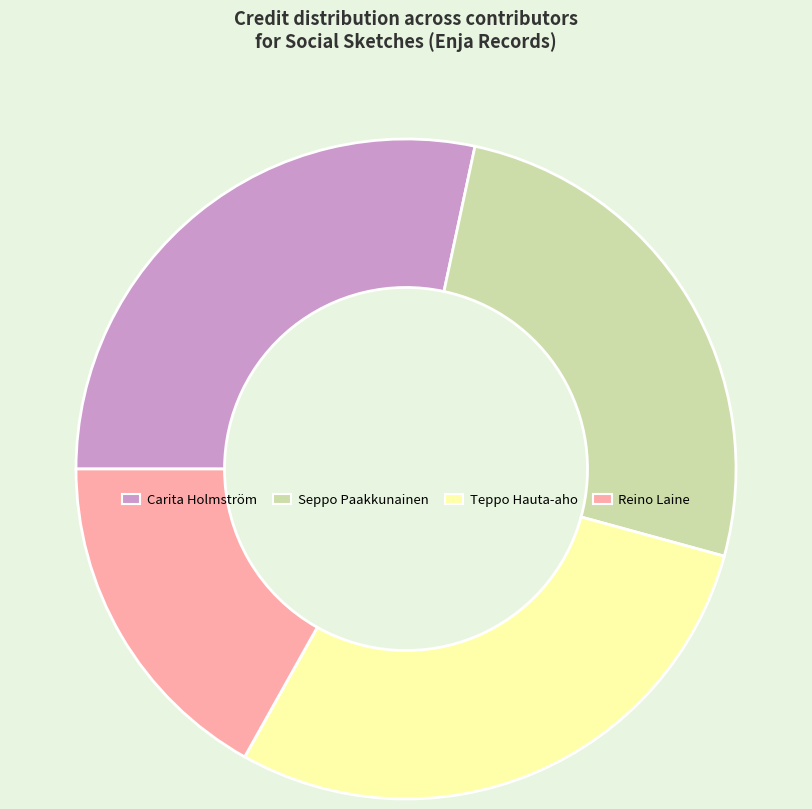

Does any single category account for the majority?

No